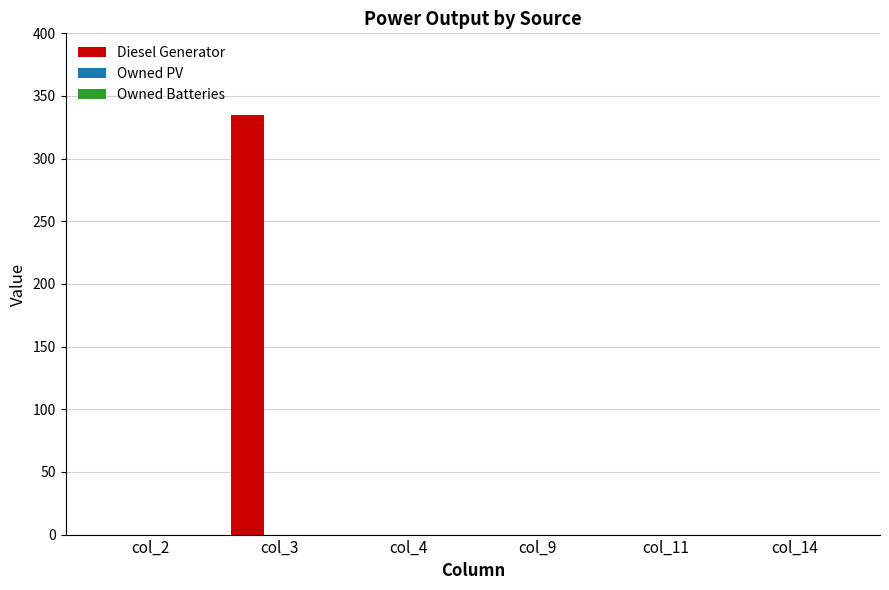

The value at col_14 is 0. True or false?

True